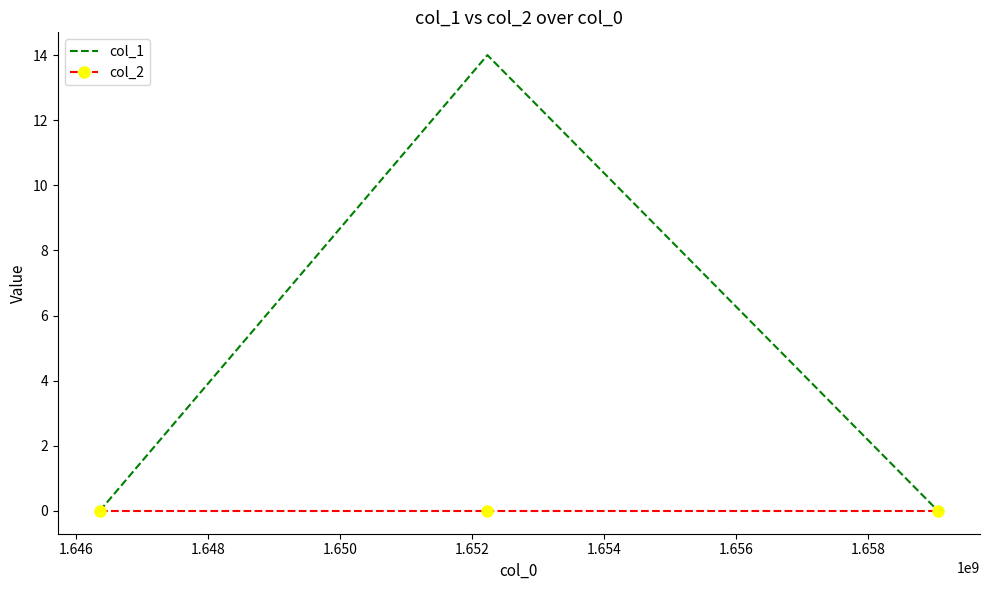

Rank the series by their average value, from lowest to highest.

col_2, col_1